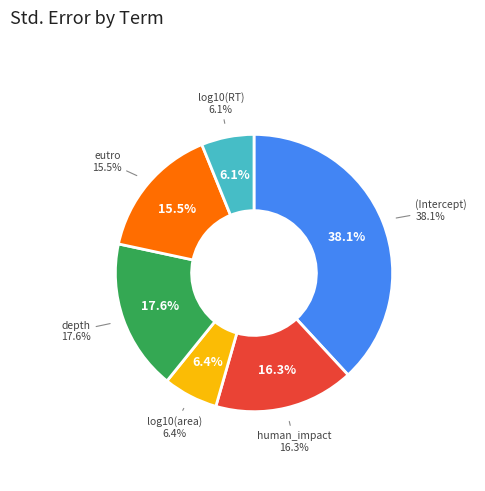

What is the smallest slice in the pie chart?

log10(RT)